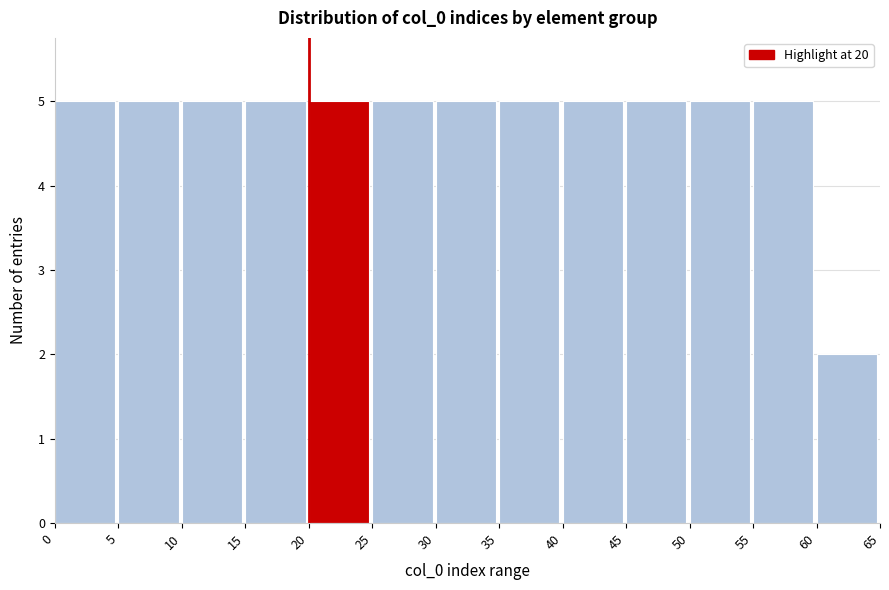

Reading left to right, transcribe this chart: for each bar, give the range it covers on the x-axis and its height. The values are not printed on the chart, so give them approximately, as read against the axis.

0 to 5: 5
5 to 10: 5
10 to 15: 5
15 to 20: 5
20 to 25: 5
25 to 30: 5
30 to 35: 5
35 to 40: 5
40 to 45: 5
45 to 50: 5
50 to 55: 5
55 to 60: 5
60 to 65: 2